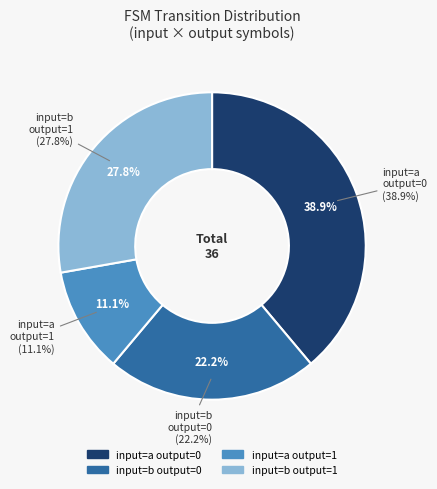

How many slices are in this pie chart?

4